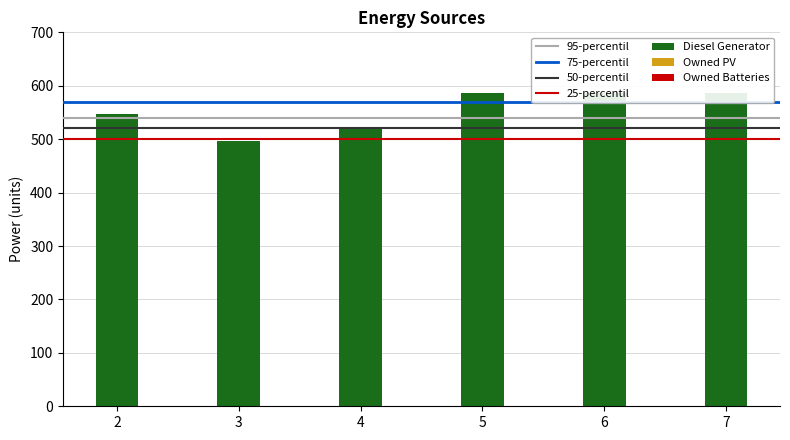

Is the value of Owned Batteries at 3 greater than the value of Diesel Generator at 5?

No